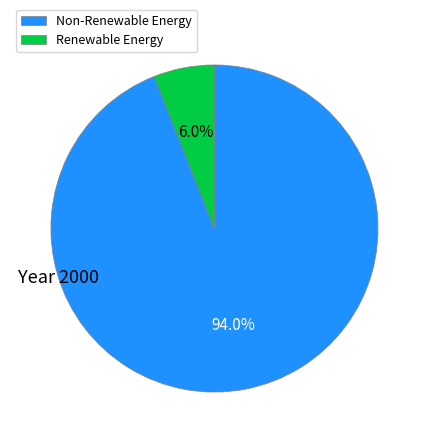

Does Renewable Energy represent more than half of the total?

No